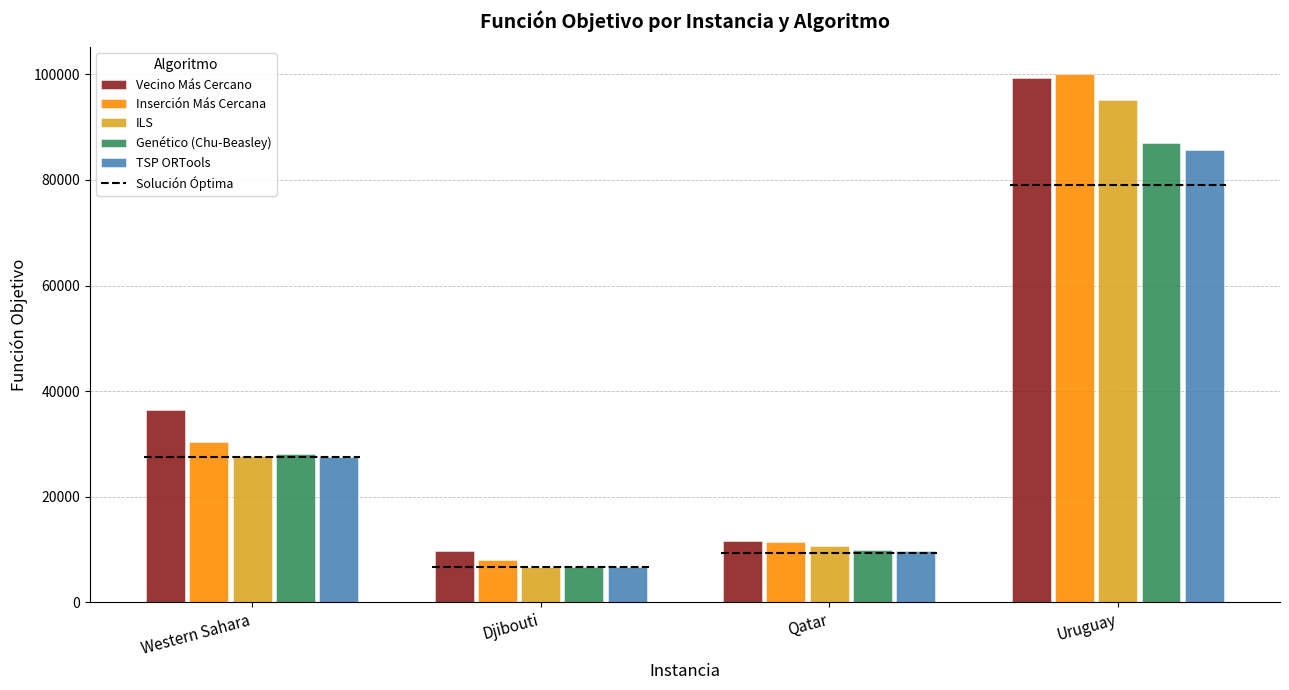

Rank the series at Western Sahara from highest to lowest value.

Vecino Más Cercano, Inserción Más Cercana, Genético (Chu-Beasley), ILS, TSP ORTools